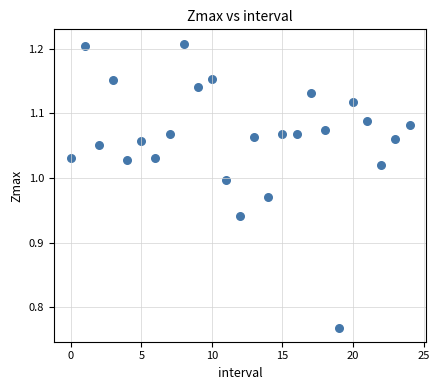

What is the range of Y values (max minus min)?

0.4